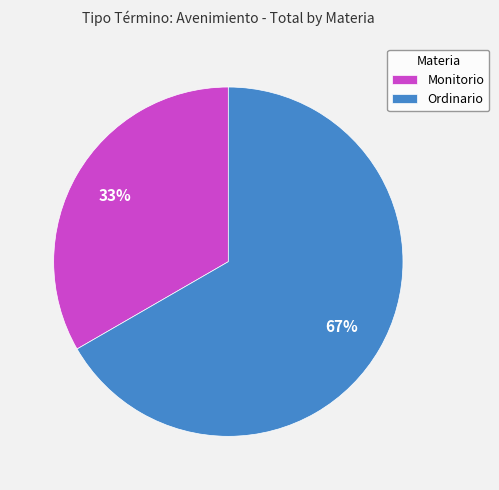

Is it true that Monitorio is 47% of the pie?

False